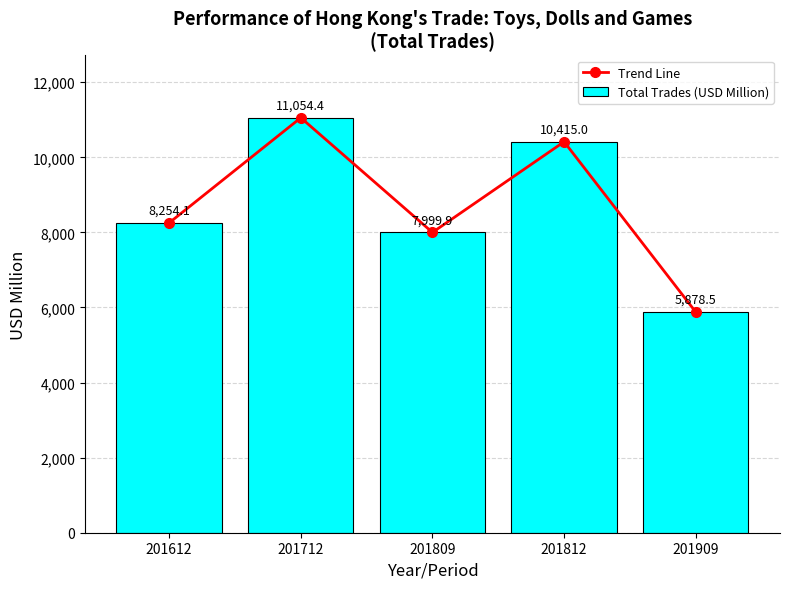

Count the number of data series in this chart.

2